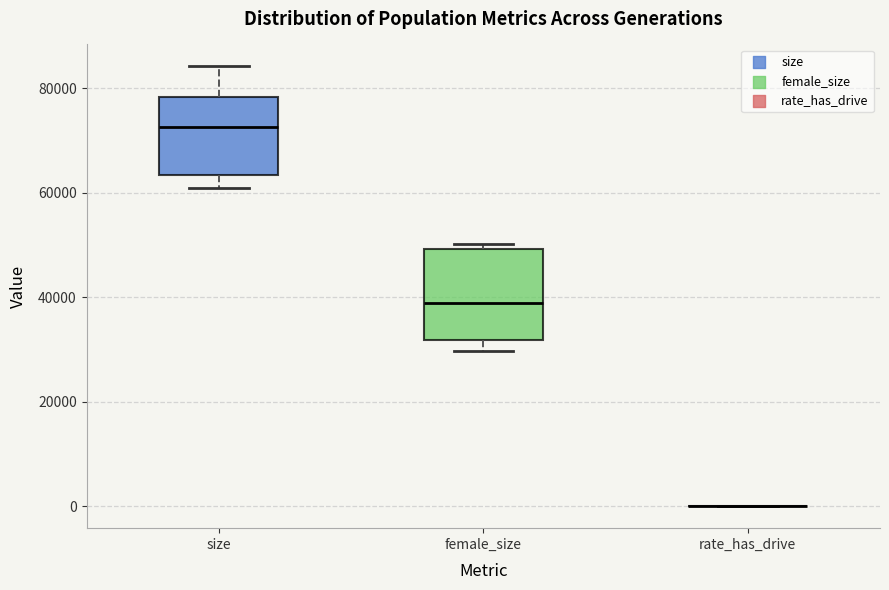

Comparing the boxes themselves (not the whiskers), which one is the tallest?

female_size